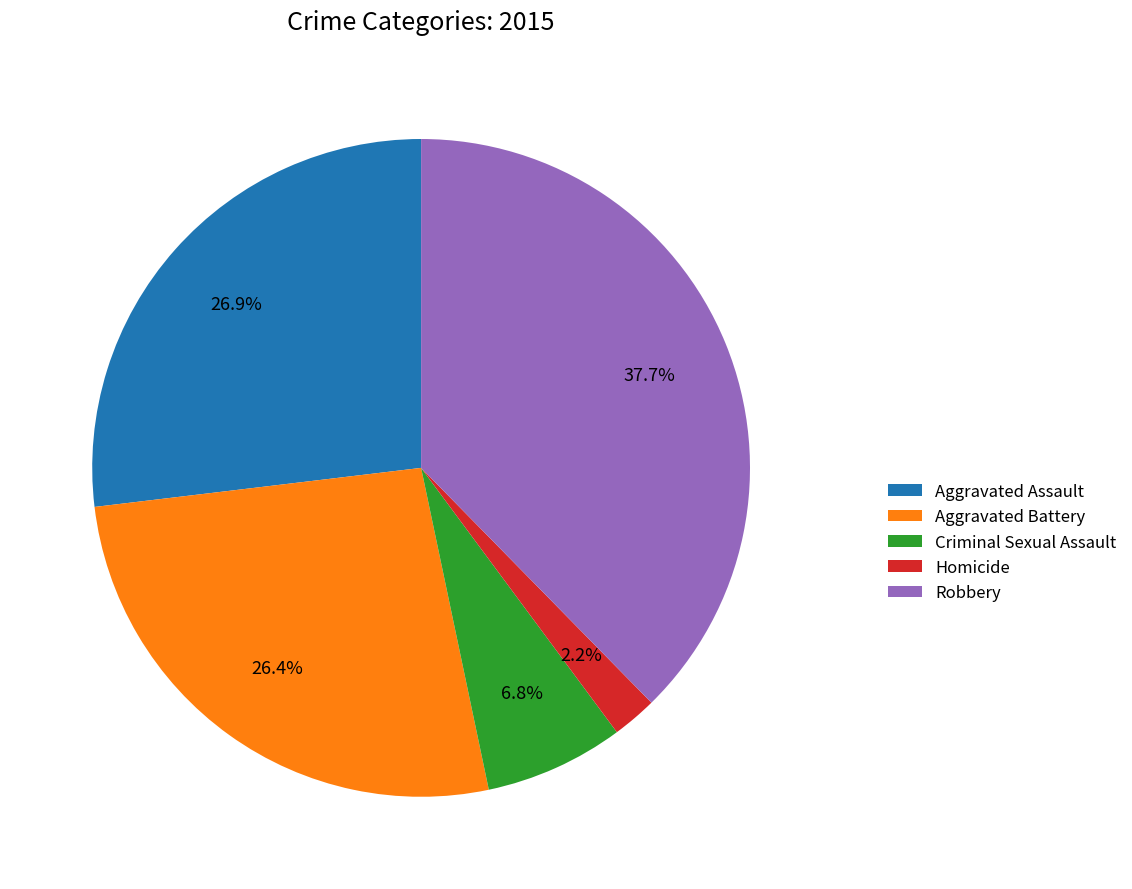

What is the largest slice in the pie chart?

Robbery